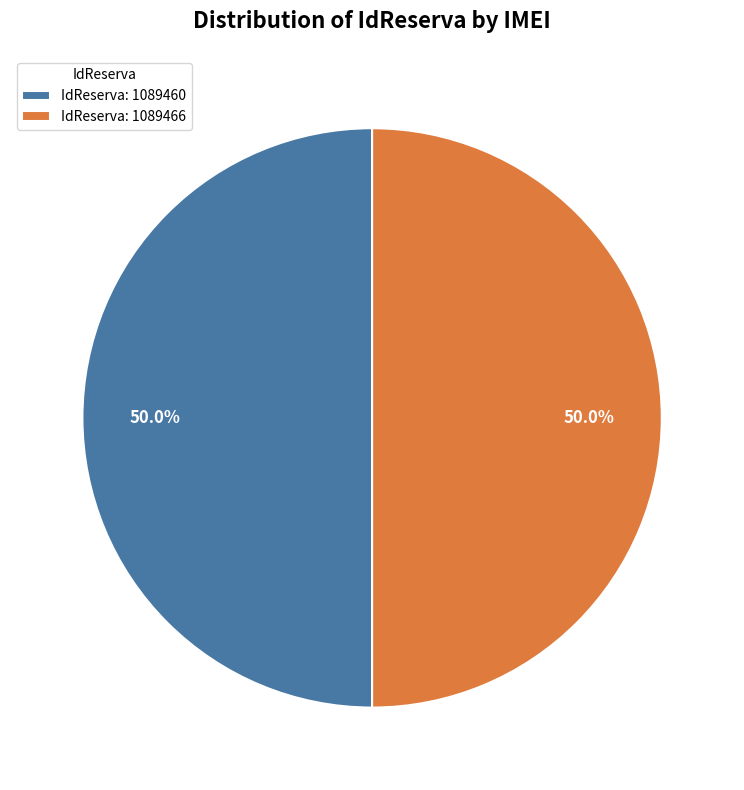

Approximately how many times larger is the value at IdReserva: 1089466 compared to IdReserva: 1089460?

1.0